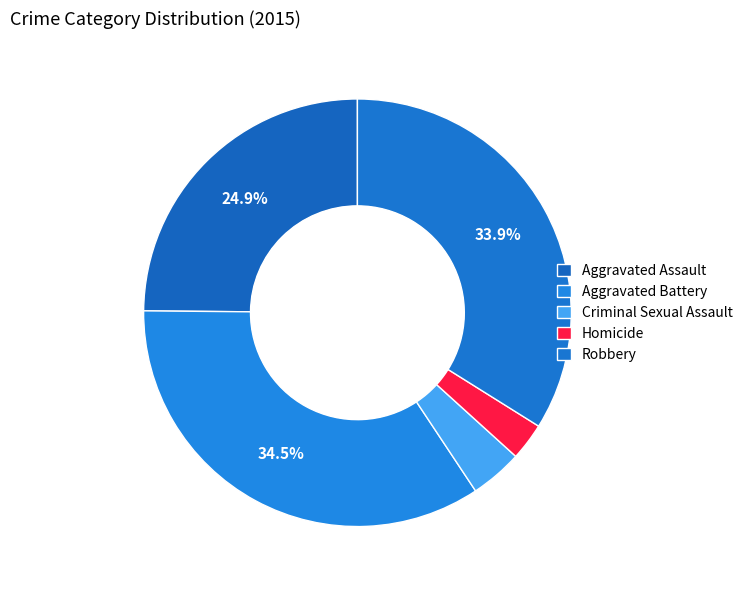

To the nearest percent, what is the combined percentage of Aggravated Assault and Homicide?

28%